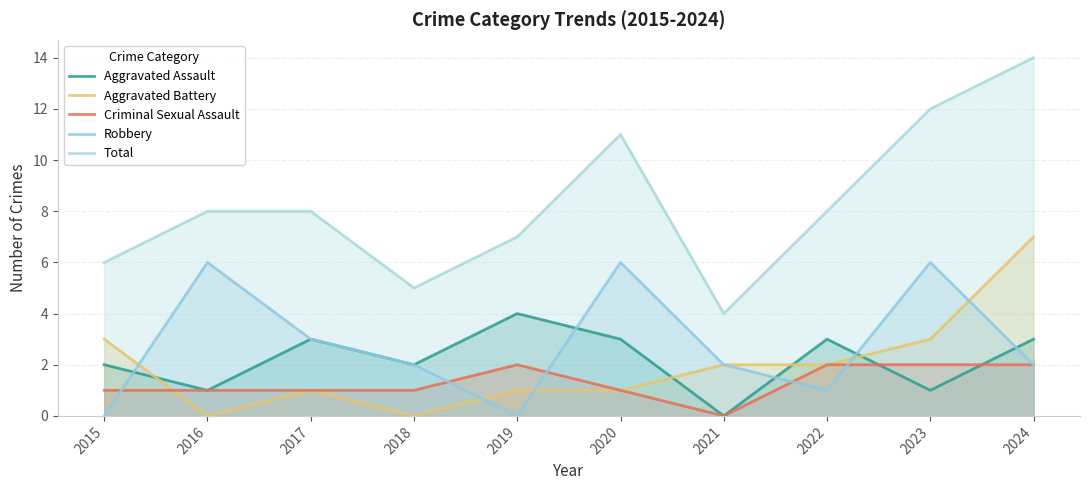

Between 2022 and 2017, which is larger?

2022